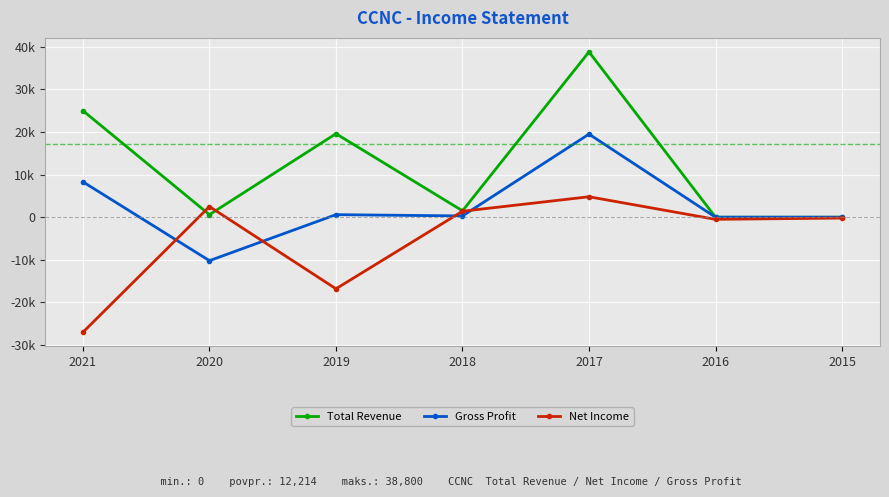

What is the maximum value for Net Income?

4800